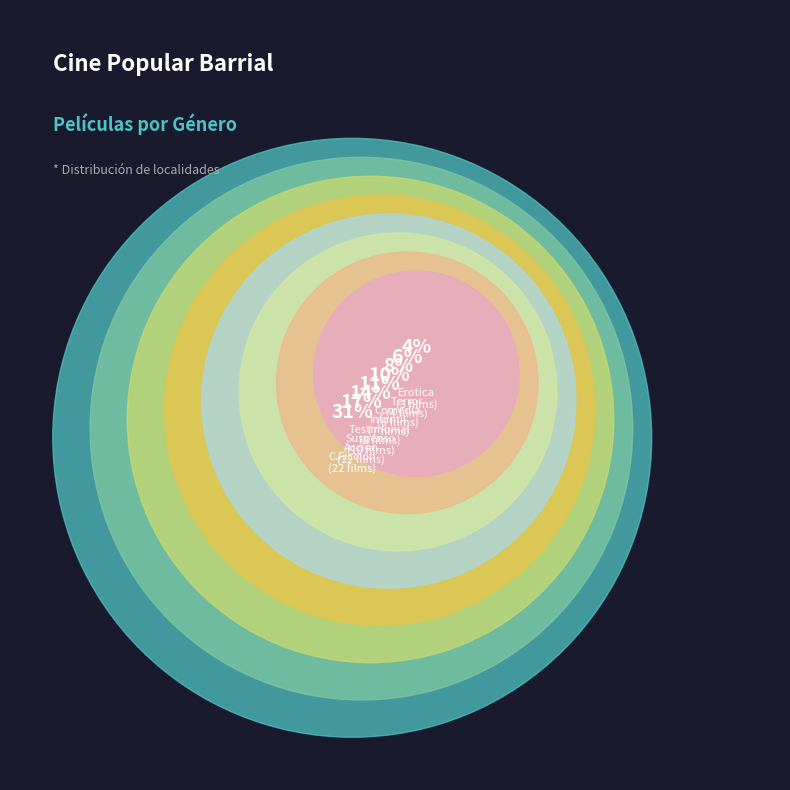

What is the change in value from Suspenso to Terror?

-6